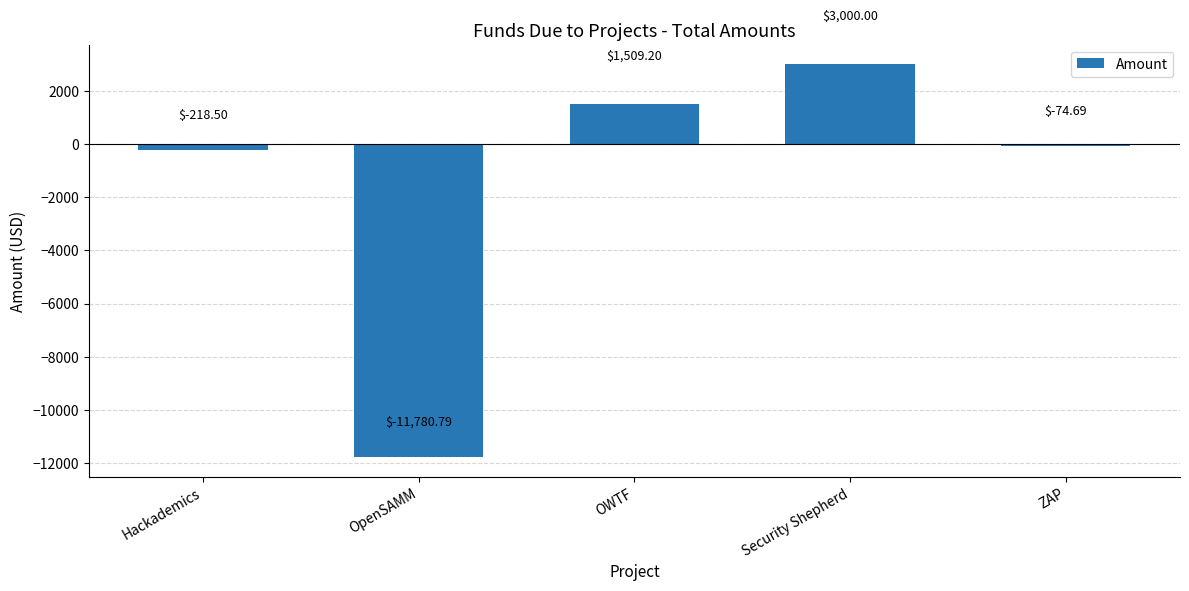

The chart shows a value of 1509.2 at OWTF. True or false?

True